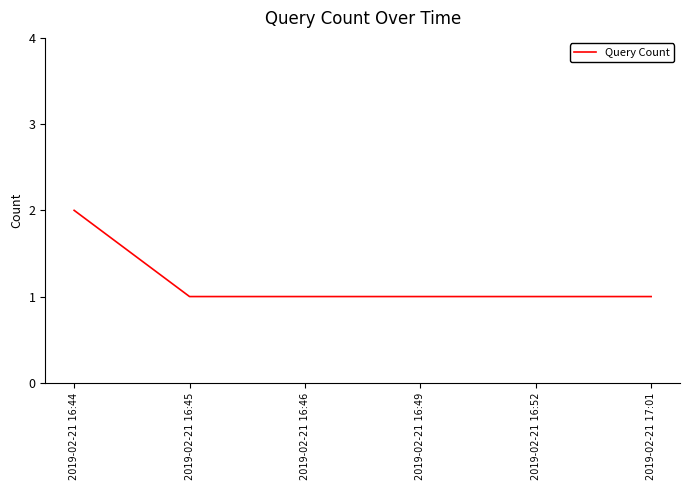

Read the value at 2019-02-21 16:52.

1